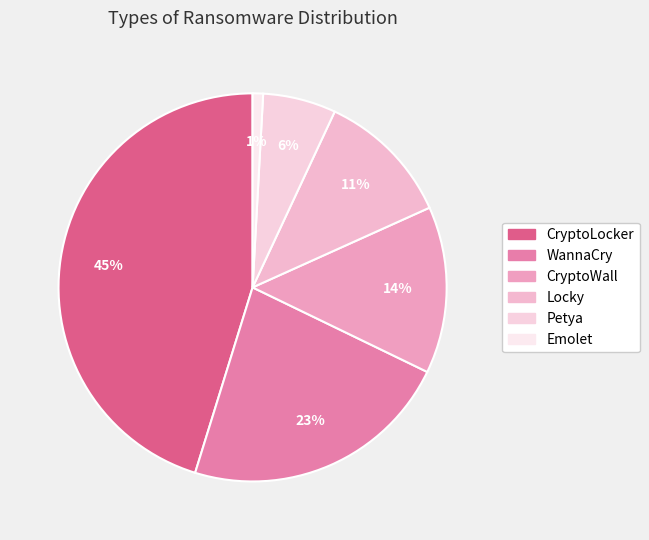

To the nearest percent, what percentage of the pie is WannaCry?

23%